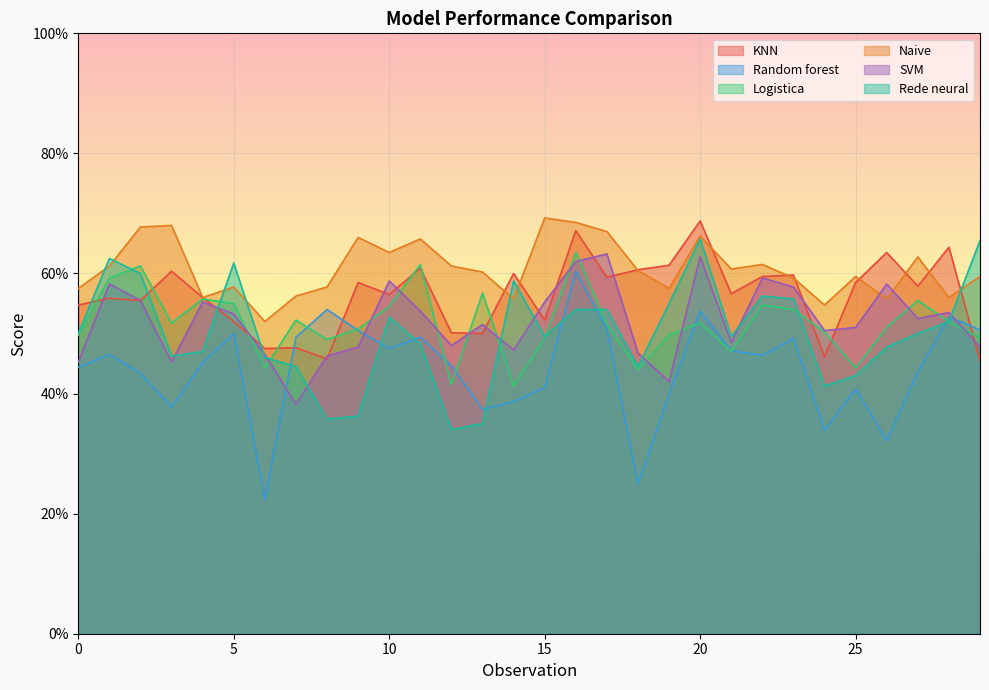

What are all the series names shown in the legend?

KNN, Random forest, Logistica, Naive, SVM, Rede neural